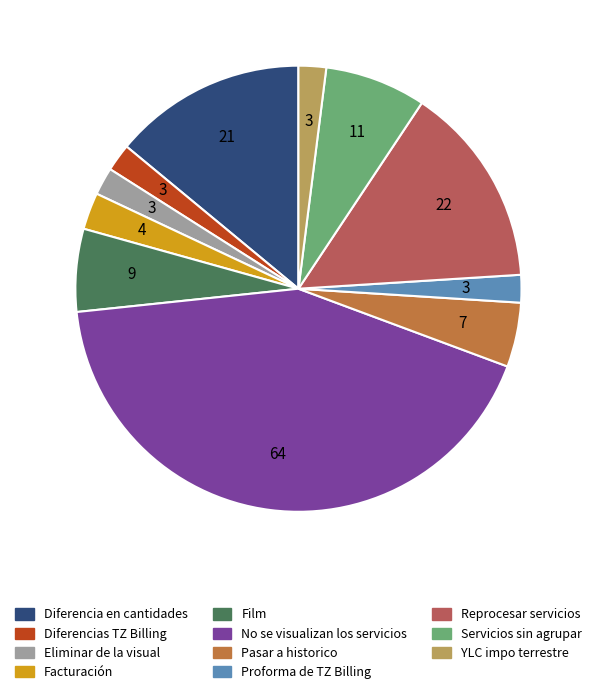

The Servicios sin agrupar slice represents 7% of the pie. True or false?

True